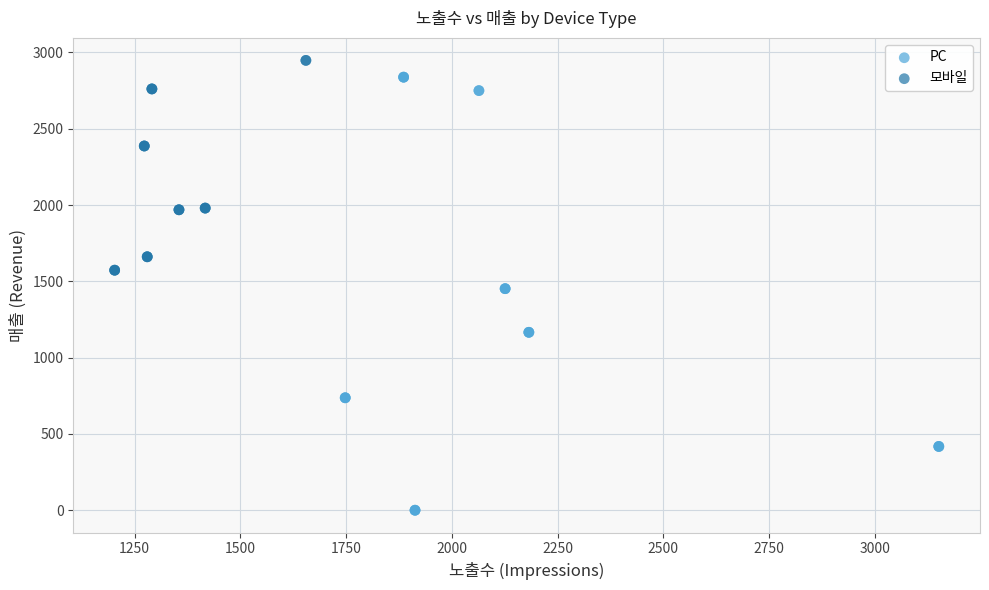

What are all the series names shown in the legend?

PC, 모바일